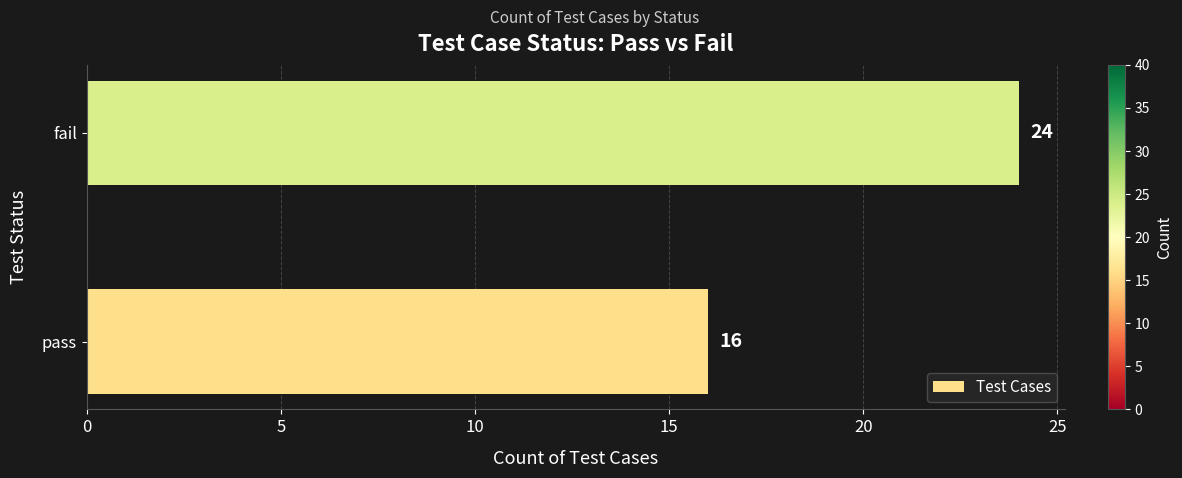

List the labels in order of value, largest first.

fail, pass